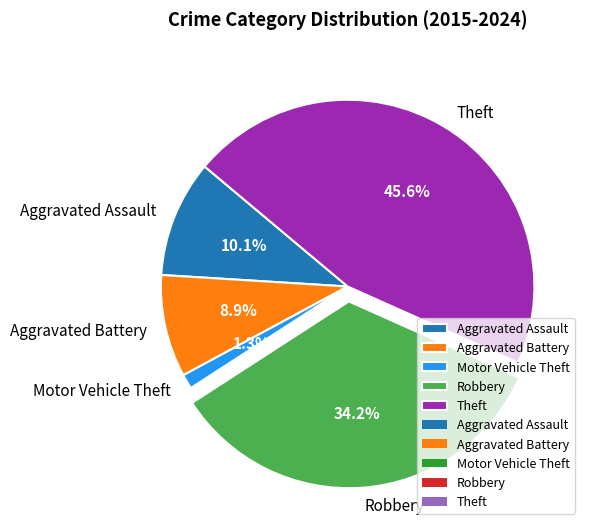

What is the largest slice in the pie chart?

Theft